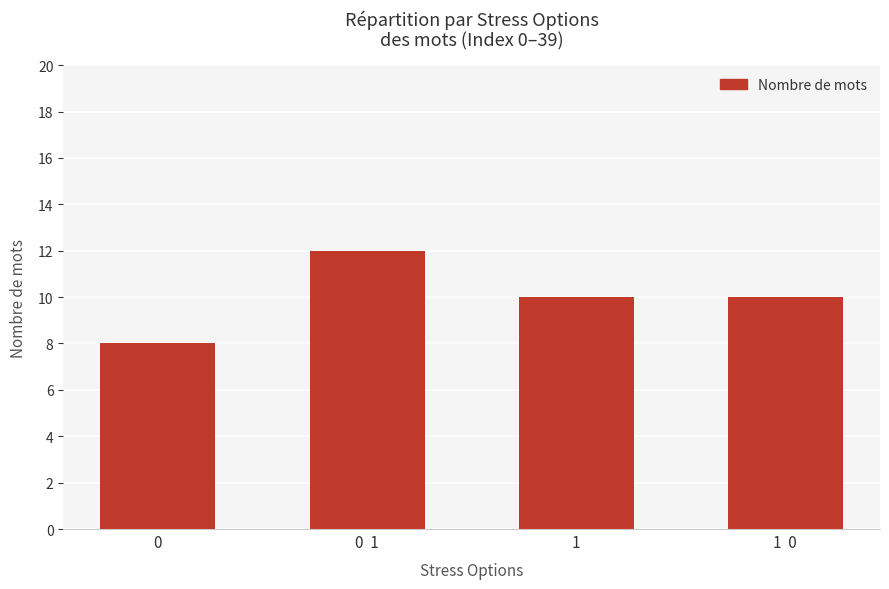

What is the label of the 3rd bar from the left?

1